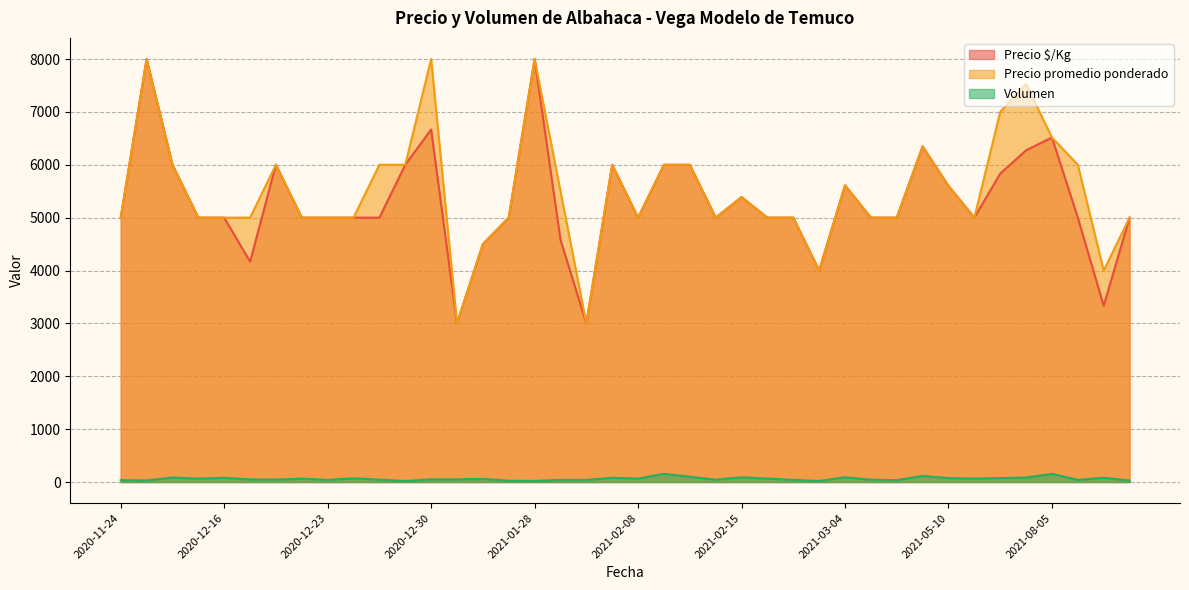

True or false: Precio promedio ponderado and Volumen cross at least once.

False